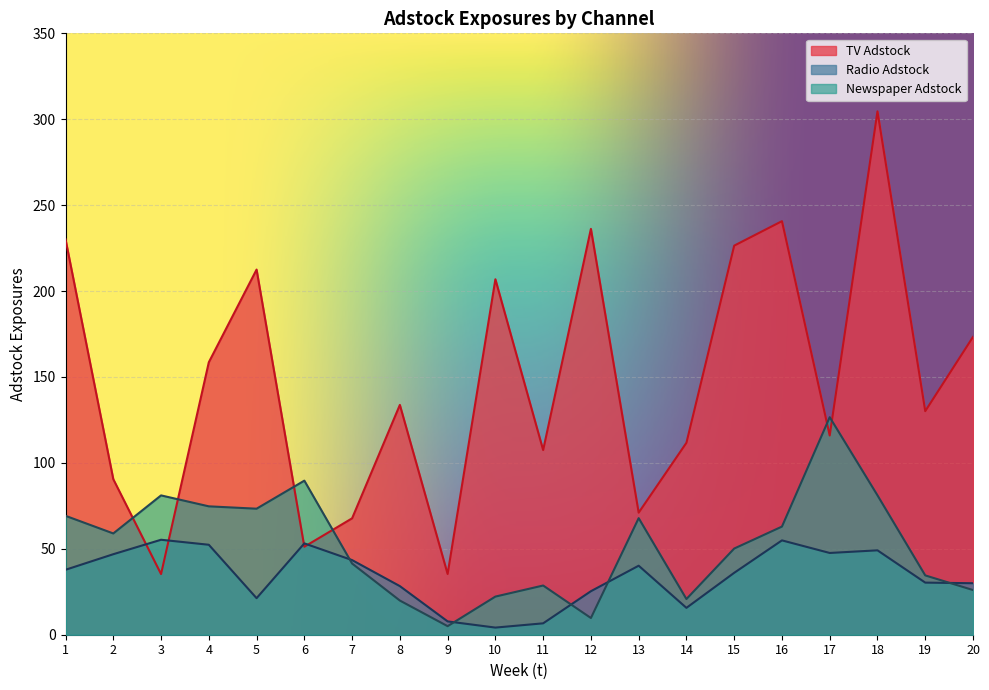

At 7, list the series in order from smallest to largest.

Newspaper Adstock, Radio Adstock, TV Adstock